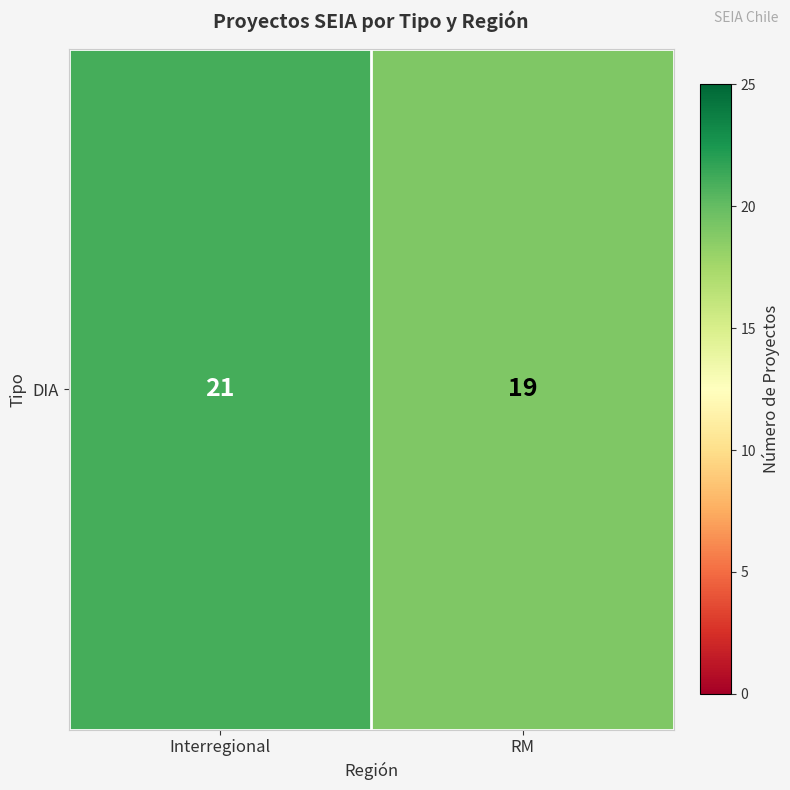

True or false: the data shows 21 at Interregional.

True